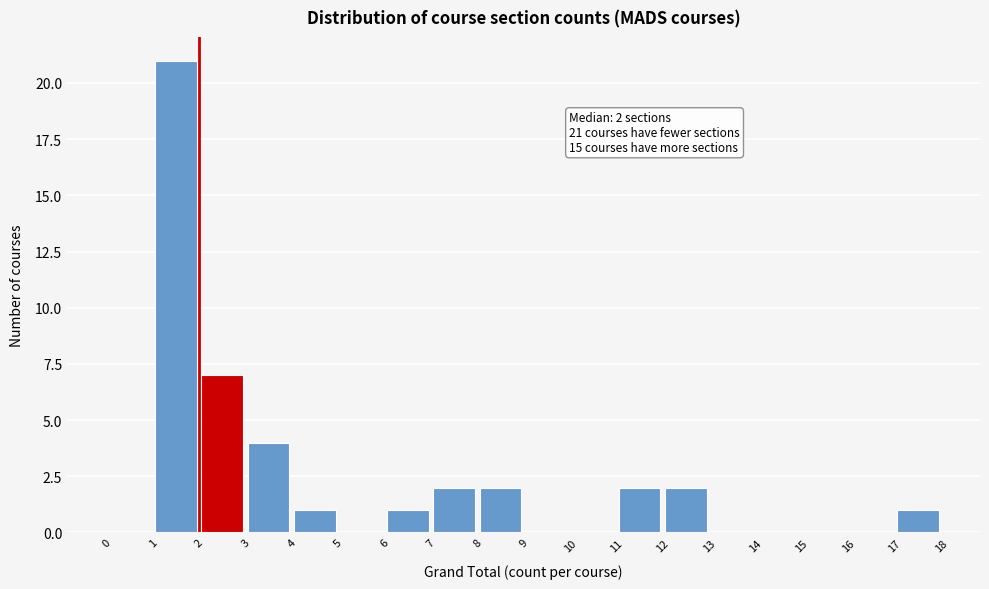

Which range on the x-axis has the tallest bar?

1 to 2